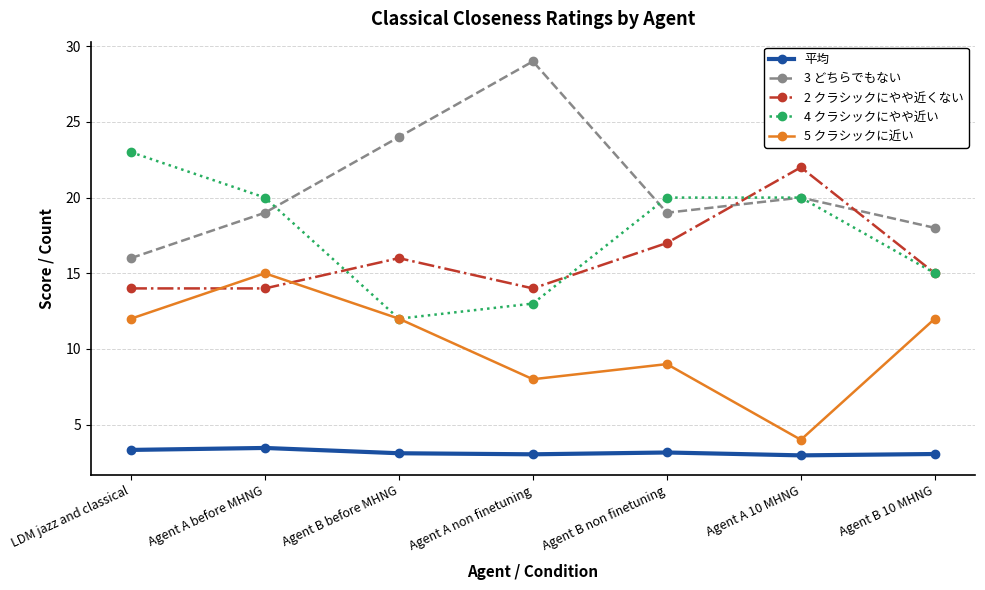

True or false: 平均 has a value of 5.2 at Agent B 10 MHNG.

False